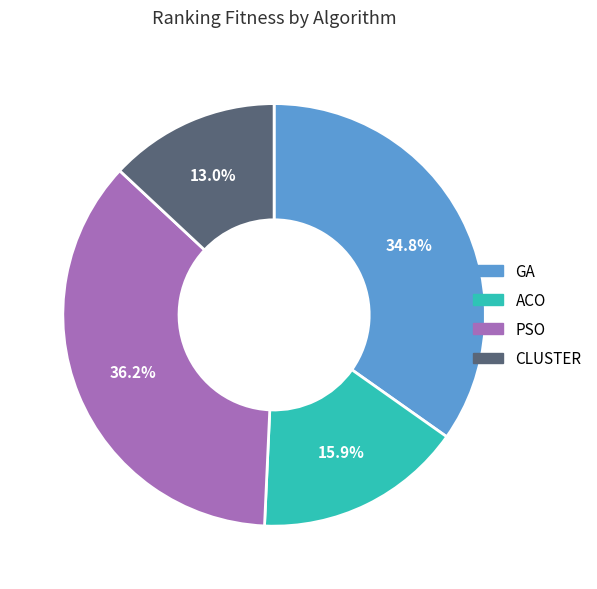

Is there a majority slice in this chart?

No